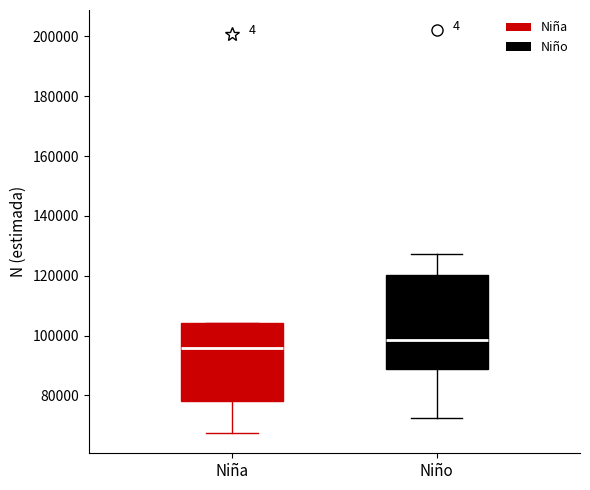

Where does the lower whisker of the box for Niña end on the y-axis? The values are not printed on the chart, so give them approximately, as read against the axis.

68000